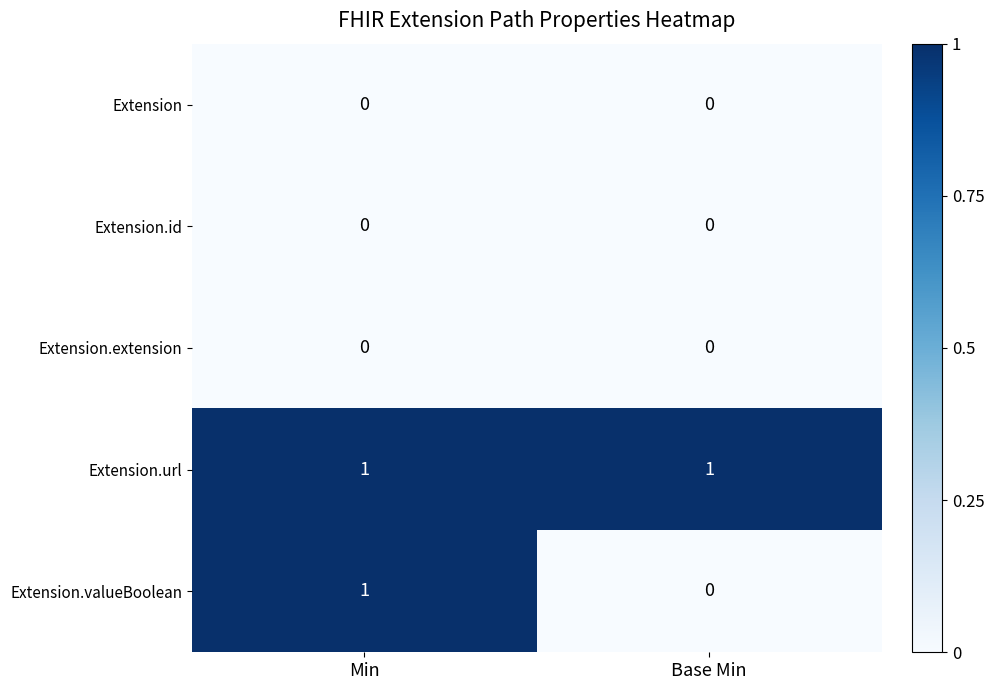

At which category is the sum across all series the highest?

Min